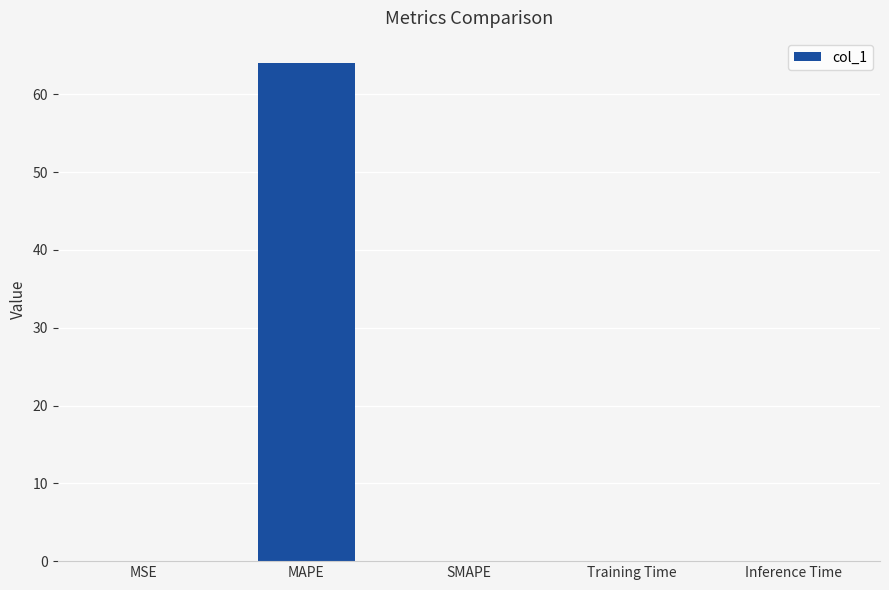

Count the number of data series in this chart.

1